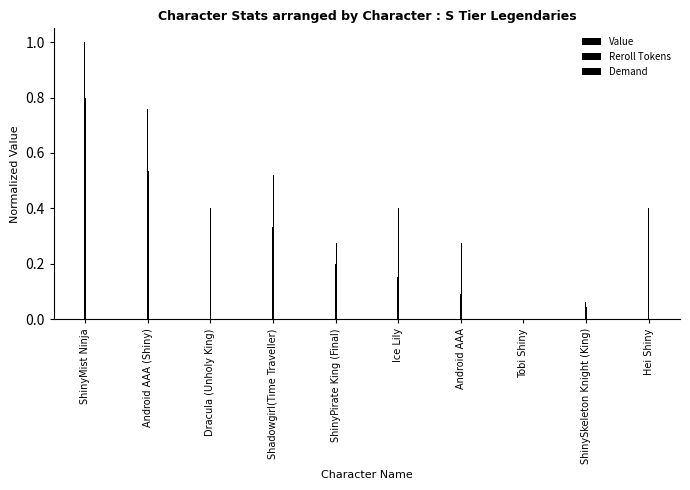

How many distinct data groups are displayed?

3